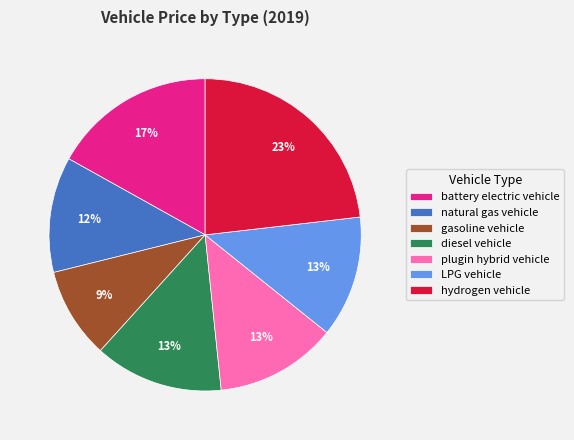

Which category has the smallest portion of the pie?

gasoline vehicle